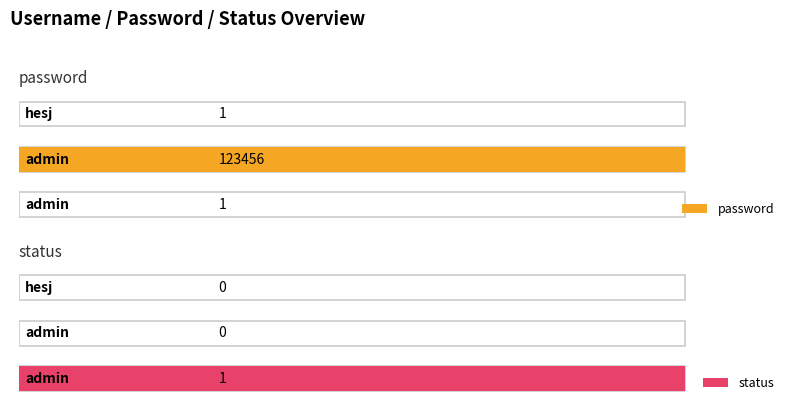

The password series shows 1 at 0. True or false?

False